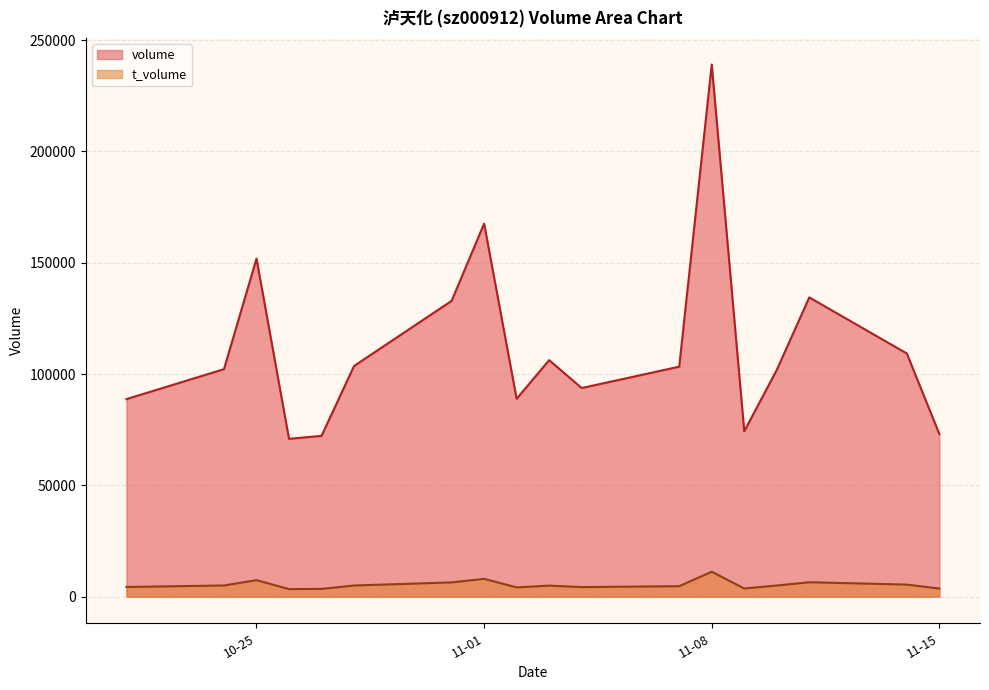

Between 2022-10-27 and 2022-11-14, which is larger?

2022-11-14